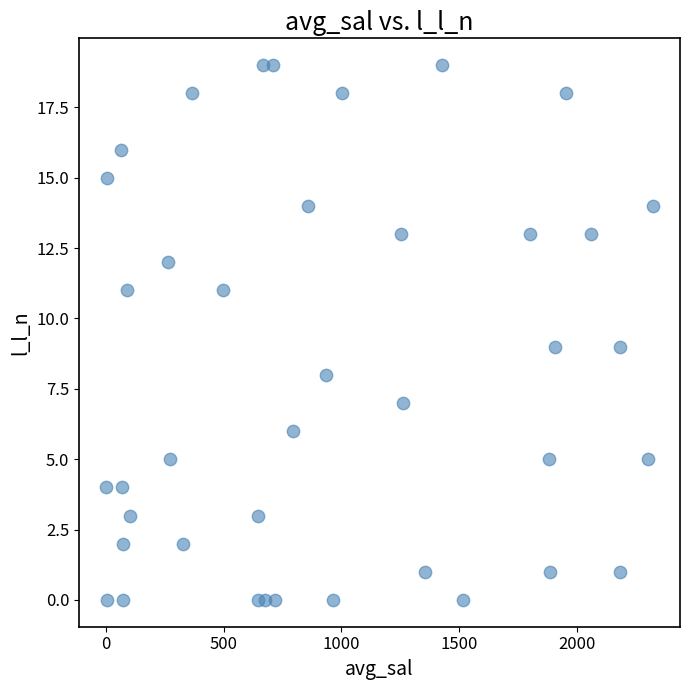

What is the range of Y values (max minus min)?

19